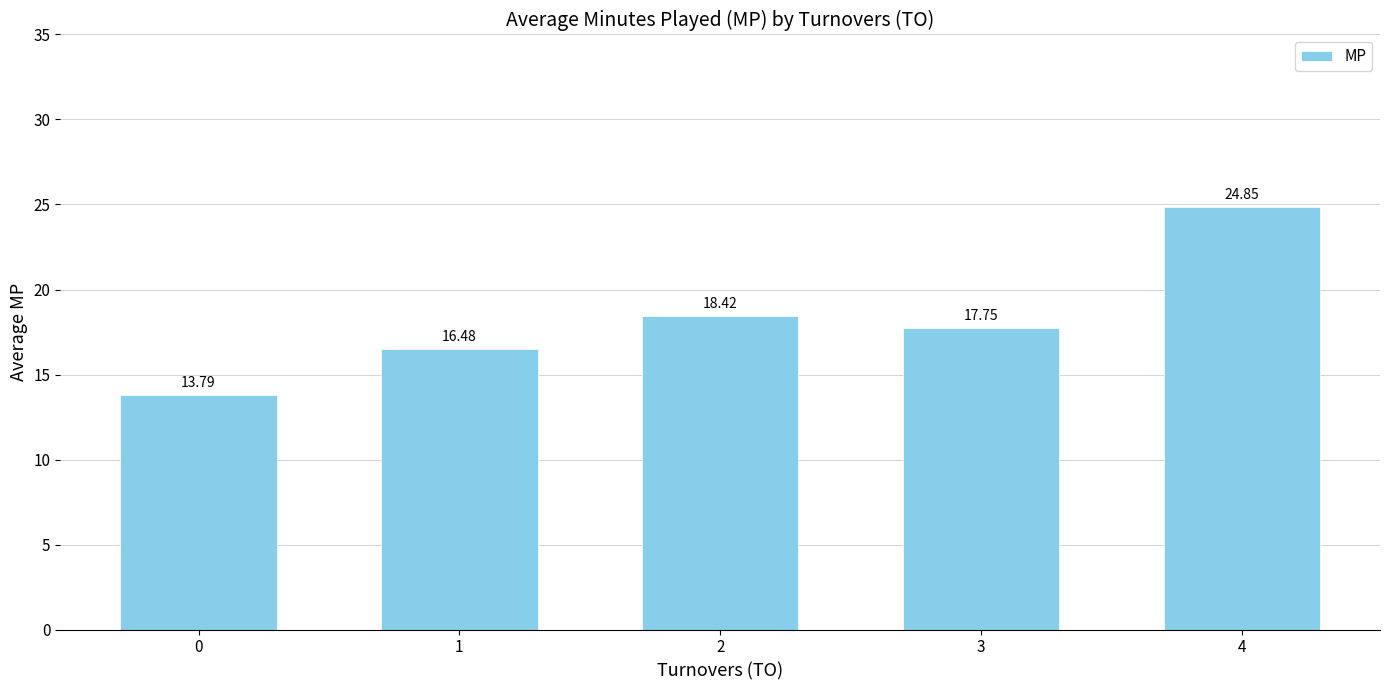

What is the ratio of the value at 3 to the value at 2?

1.0